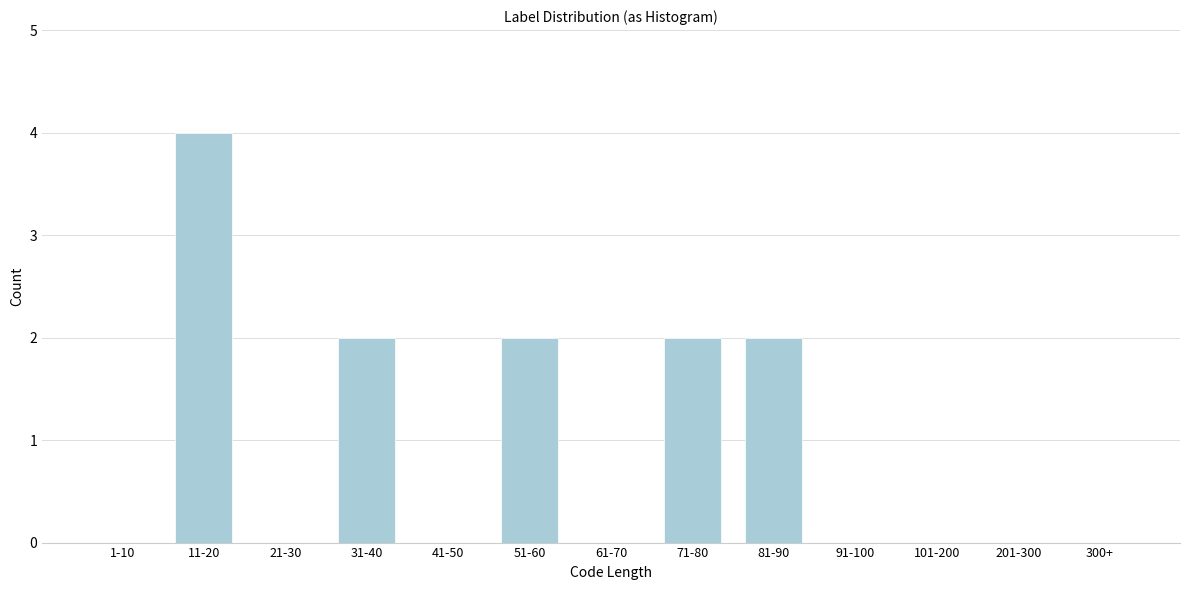

Reading left to right, what are all the values shown in this chart?

1-10=0	11-20=4	21-30=0	31-40=2	41-50=0	51-60=2	61-70=0	71-80=2	81-90=2	91-100=0	101-200=0	201-300=0	300+=0